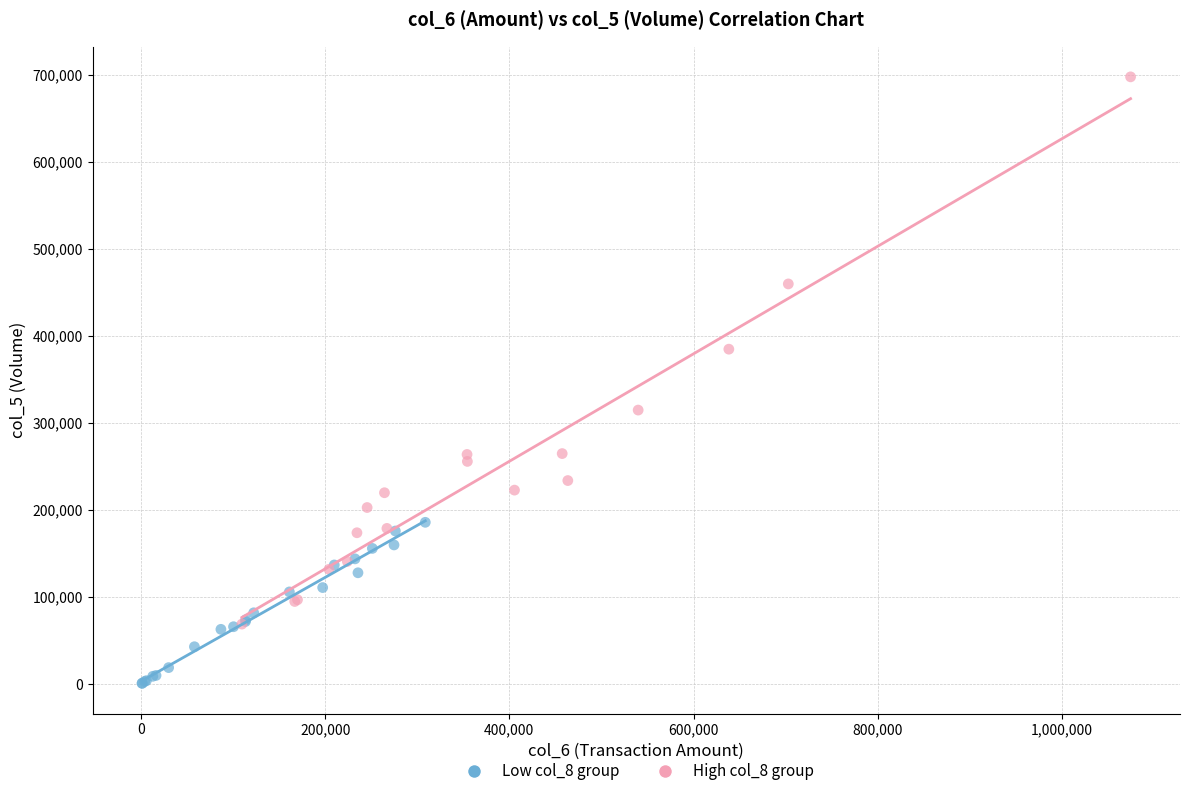

Which series contains the lowest Y value?

Low col_8 group